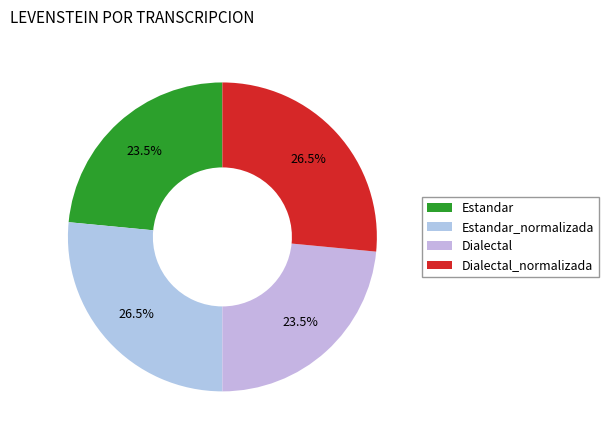

Does any single category account for the majority?

No